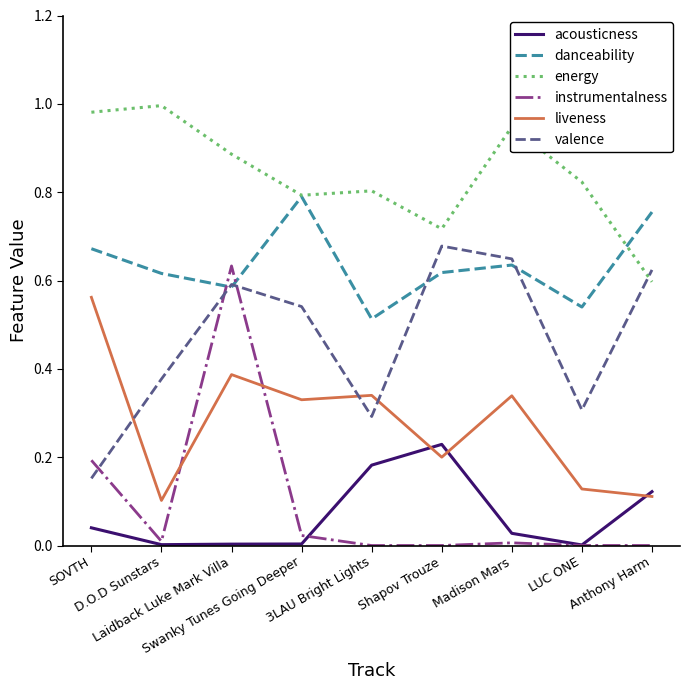

At how many categories does at least one series exceed 0?

9